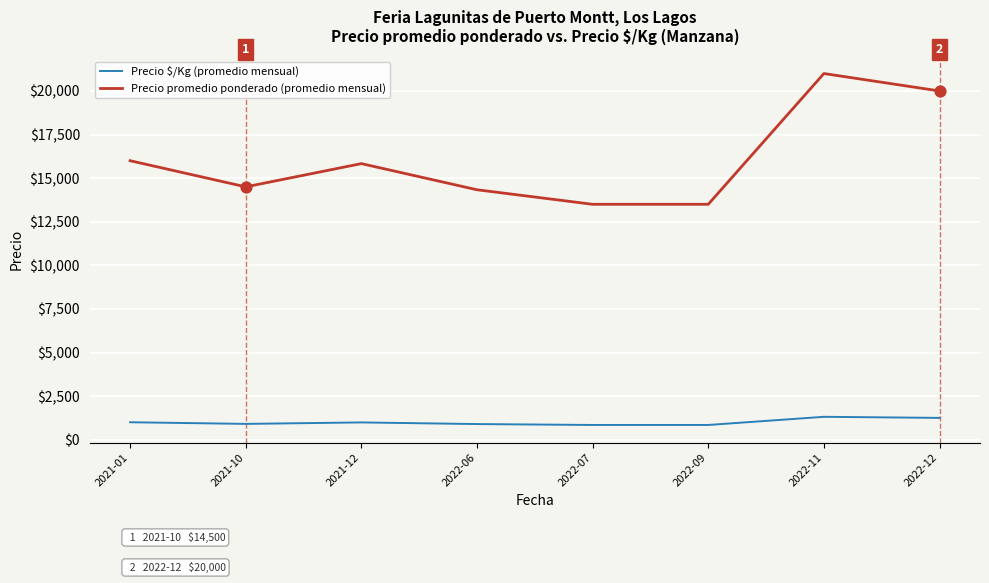

What are all the series names shown in the legend?

Precio $/Kg (promedio mensual), Precio promedio ponderado (promedio mensual)